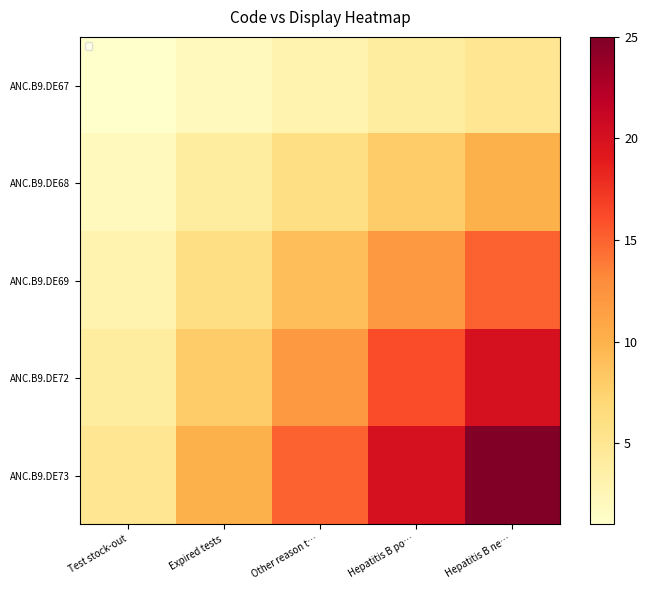

Is it true that ANC.B9.DE73 equals 15 at Other reason t…?

True